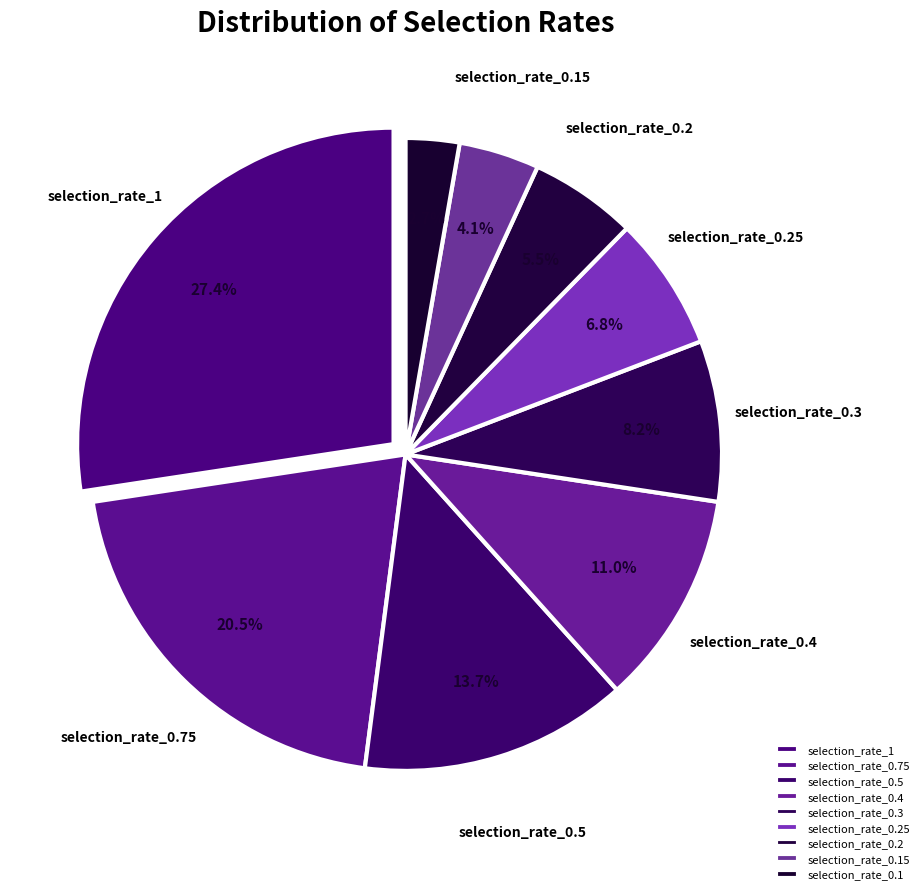

How many segments does this pie chart have?

9